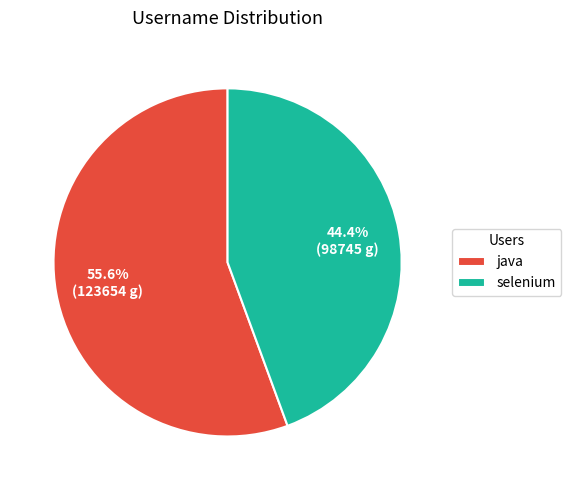

Which slice is the smallest?

selenium